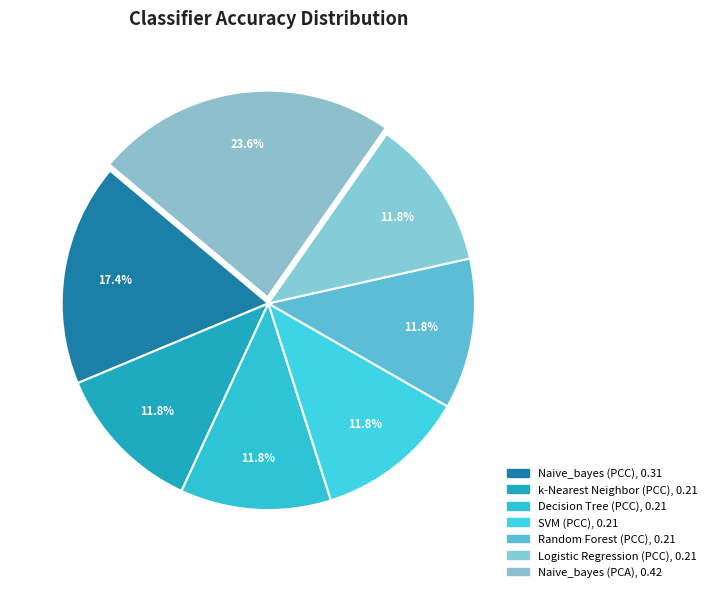

Combined, do Logistic Regression (PCC) and k-Nearest Neighbor (PCC) account for over 50%?

No